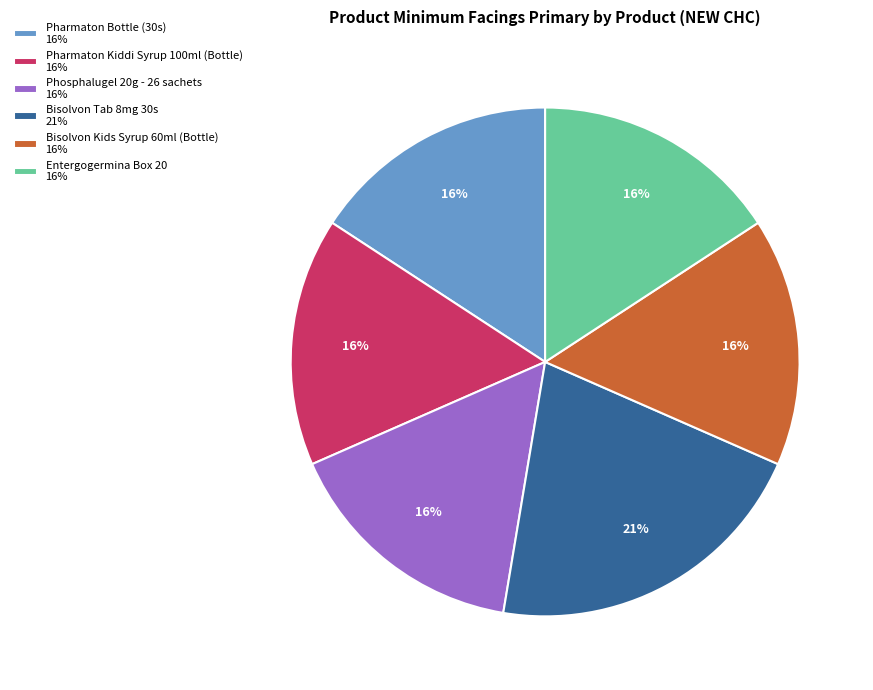

Which category has the biggest portion of the pie?

Bisolvon Tab 8mg 30s 21%